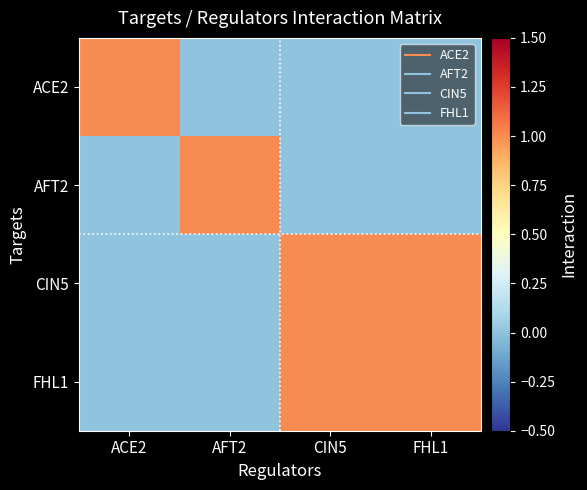

What is the difference between the highest and lowest values at ACE2?

1